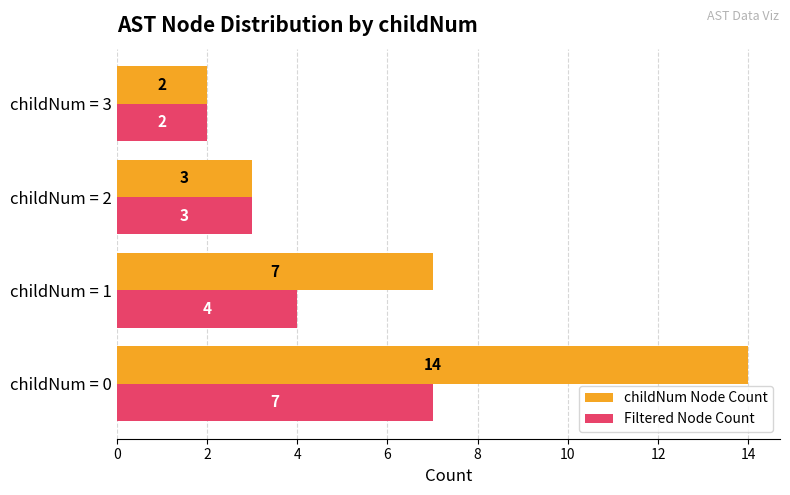

The Filtered Node Count series shows 3 at childNum = 2. True or false?

True